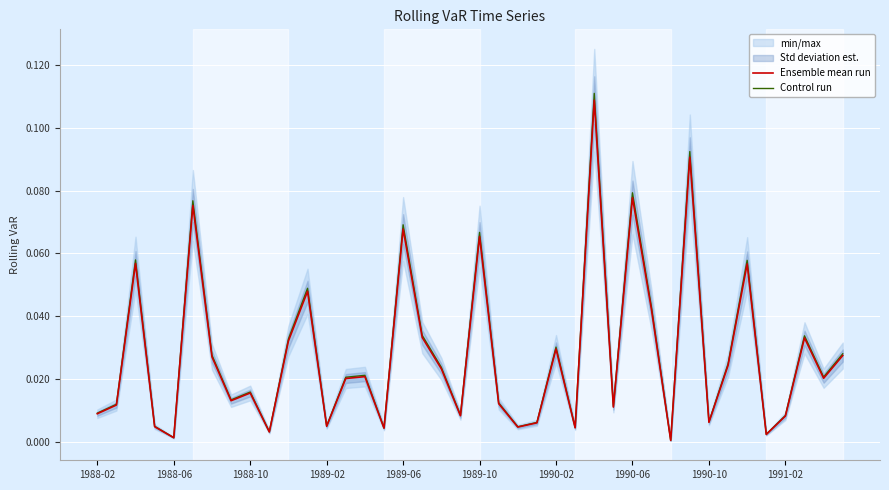

The Ensemble mean run series shows 0.0 at 1989-06. True or false?

False